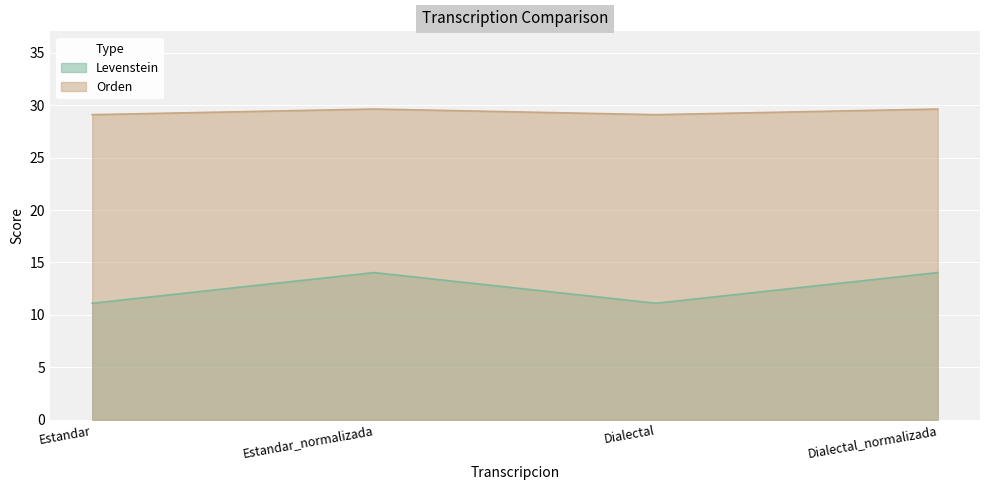

Which category has the highest value across all series?

Estandar_normalizada